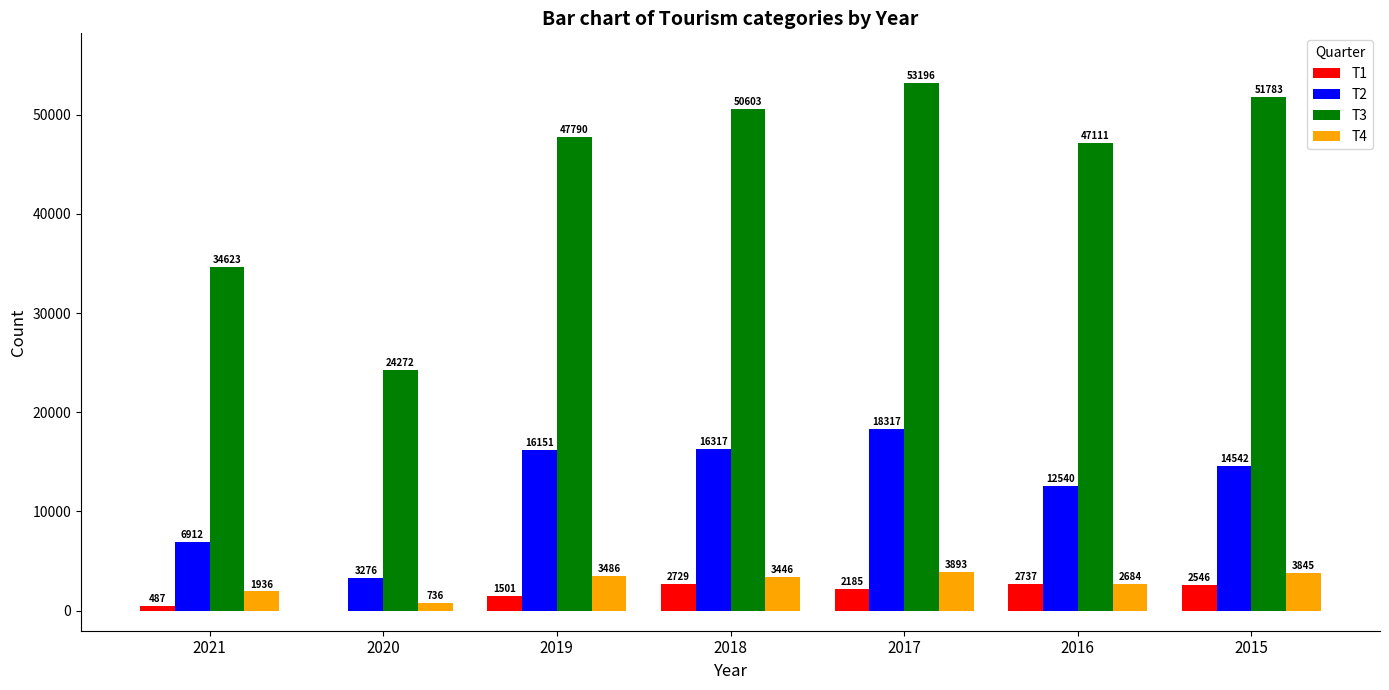

Is the value of T4 at 2018 greater than the value of T2 at 2021?

No